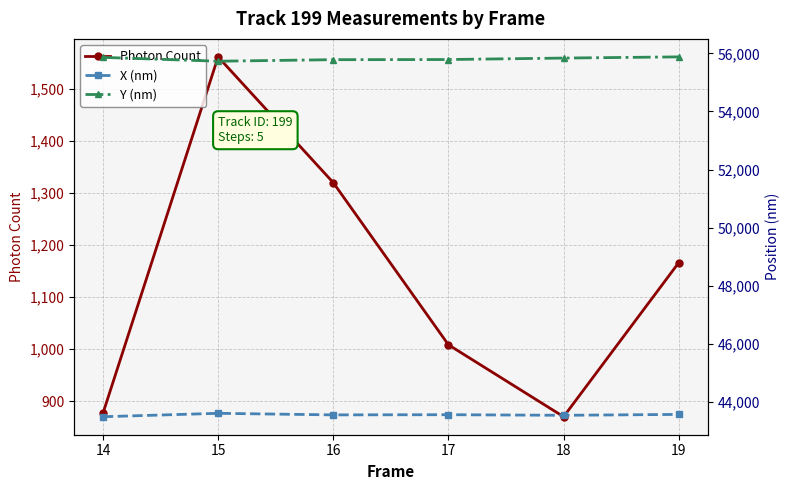

What is the spread (max minus min) of values at 14?

54985.4